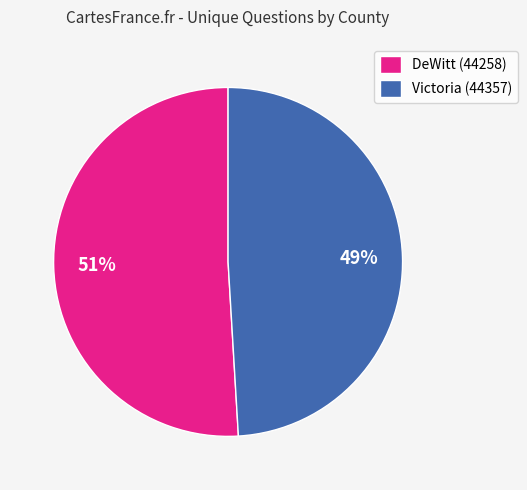

Count the number of slices in the pie.

2